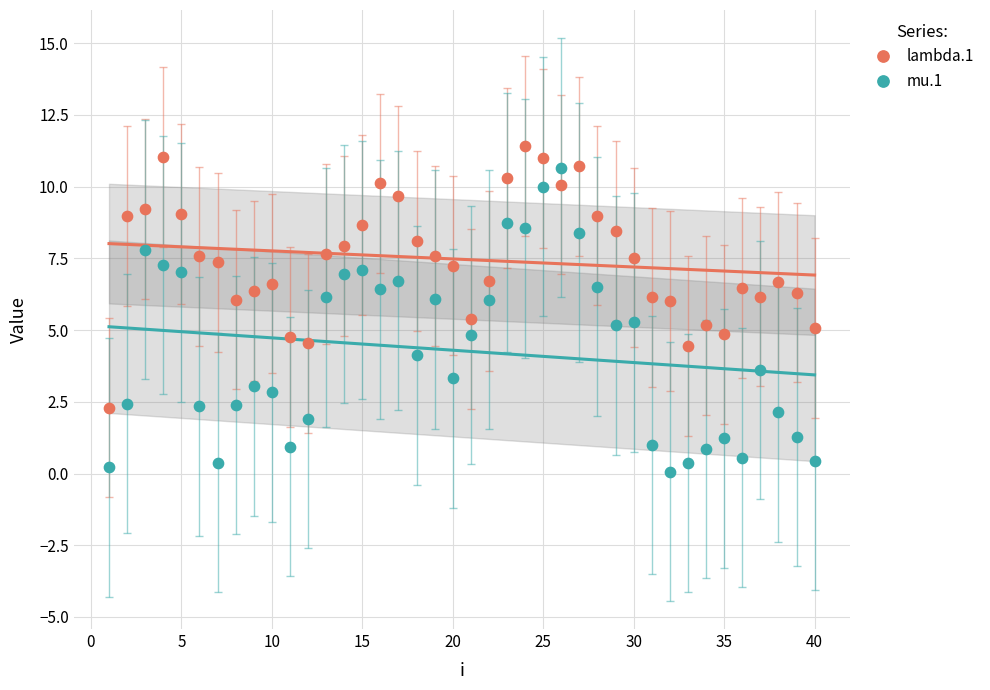

Which series reaches the minimum Y coordinate?

mu.1